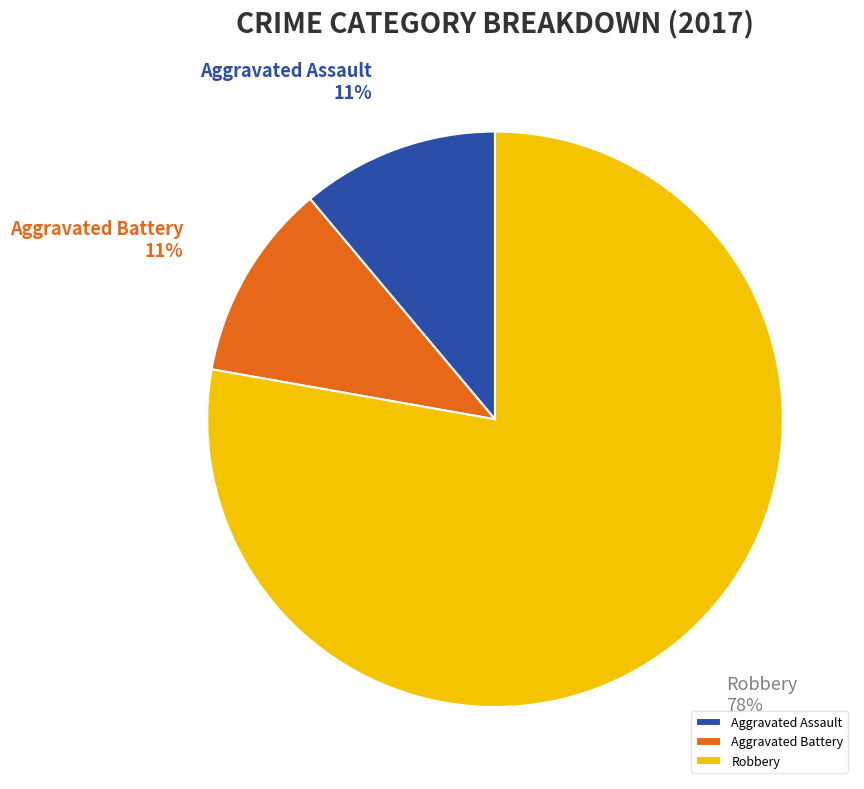

Between Aggravated Battery and Robbery, which is larger?

Robbery